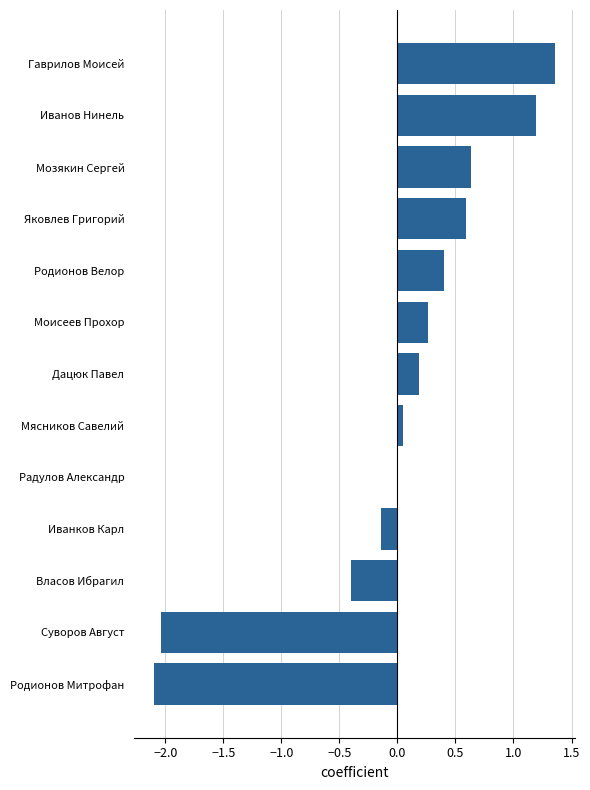

What is the change in value from Дацюк Павел to Гаврилов Моисей?

+1.2